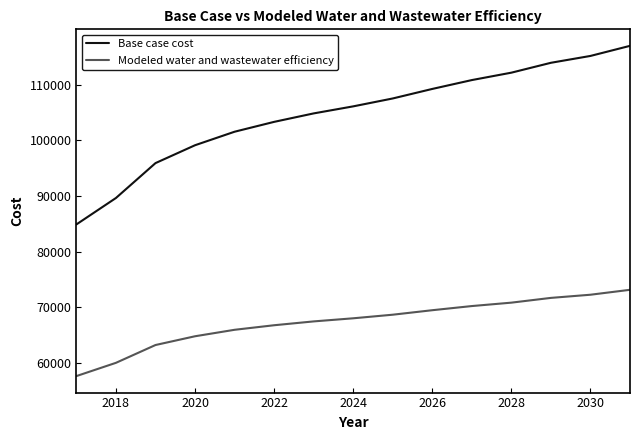

Which series has the largest total across all categories?

Base case cost